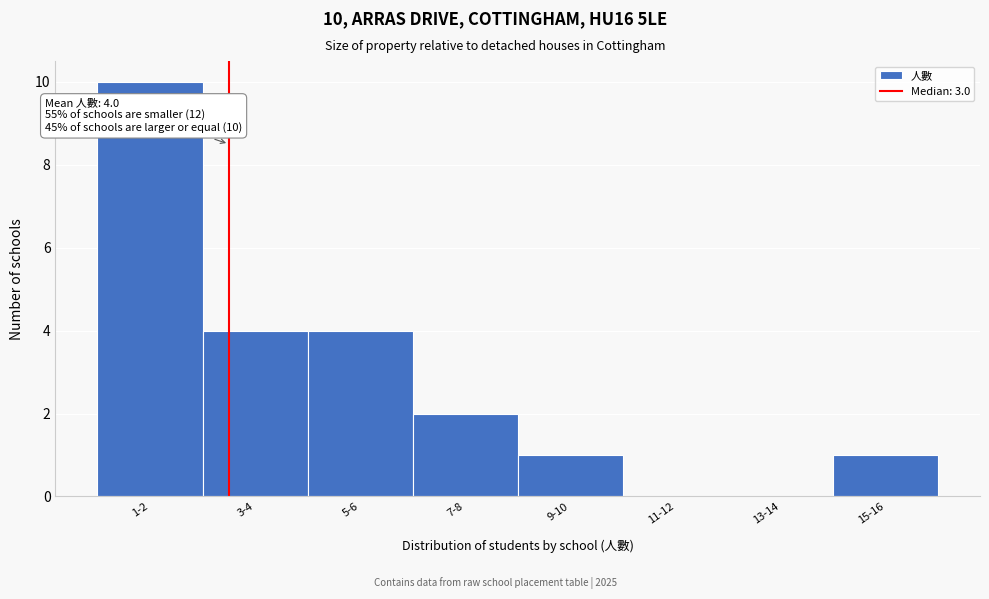

Reading left to right, extract all data points from this chart.

1-2=10	3-4=4	5-6=4	7-8=2	9-10=1	11-12=0	13-14=0	15-16=1